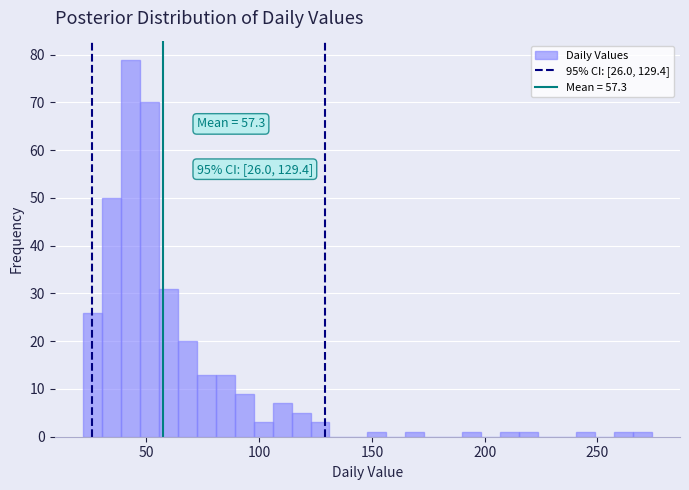

Around what value on the x-axis is the tallest bar? Give the approximate position of its centre, as read against the axis.

45